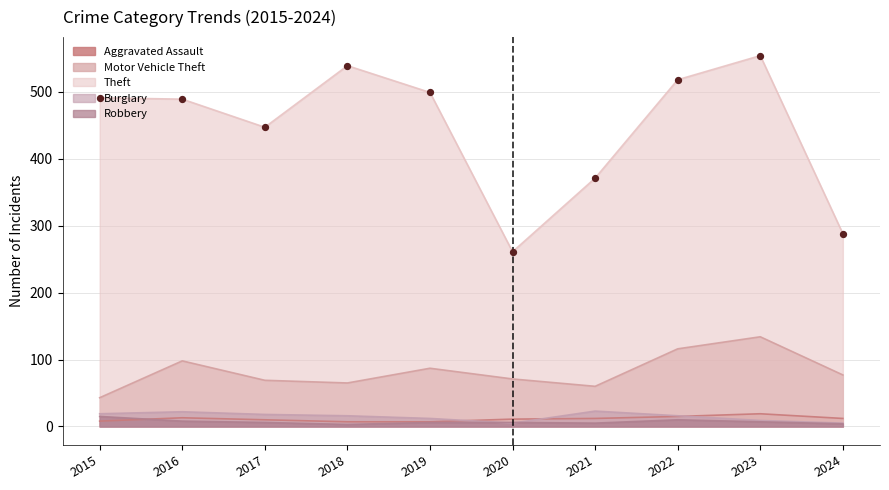

Which series has the largest total across all categories?

Theft